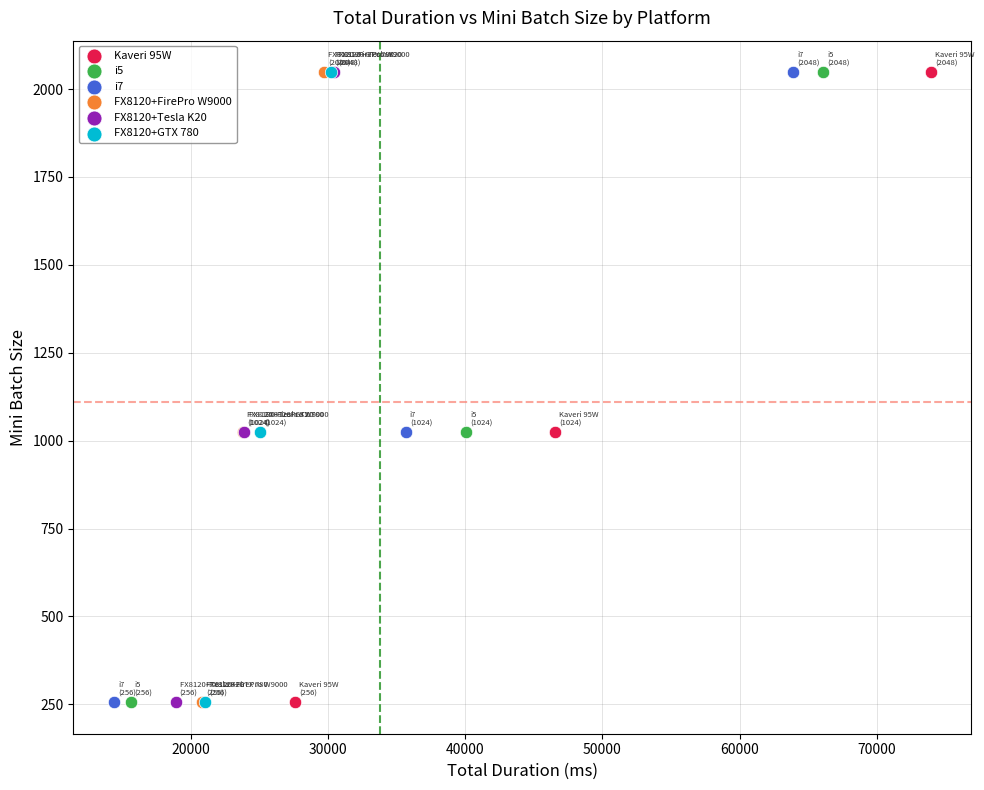

What are all the series names shown in the legend?

Kaveri 95W, i5, i7, FX8120+FirePro W9000, FX8120+Tesla K20, FX8120+GTX 780